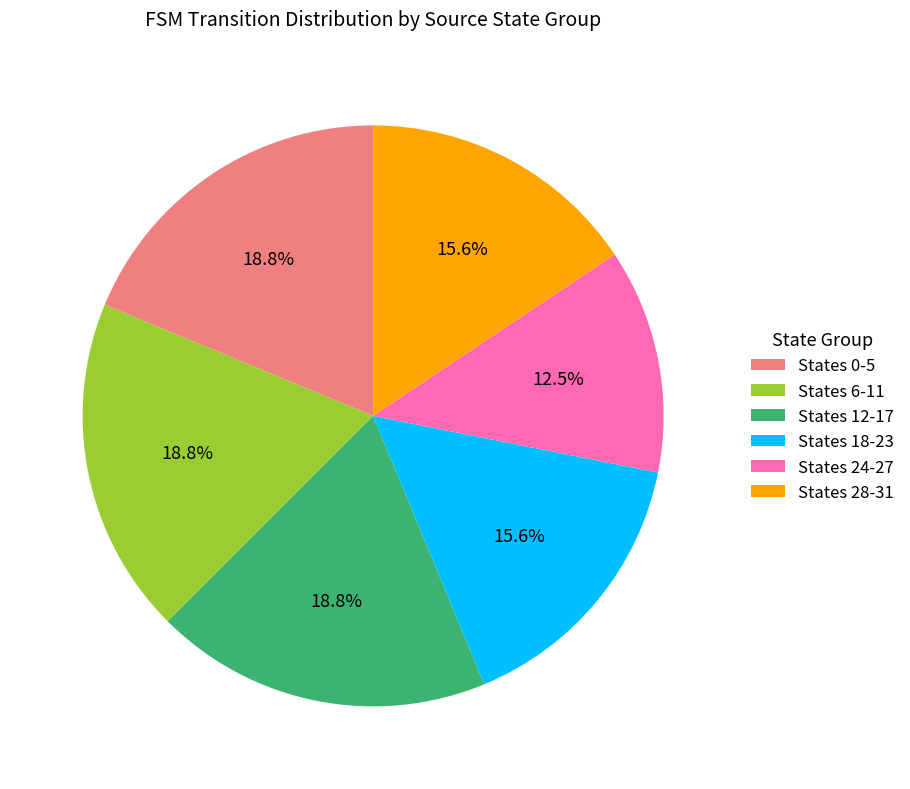

What is the total percentage of States 0-5 and States 28-31?

34.4%